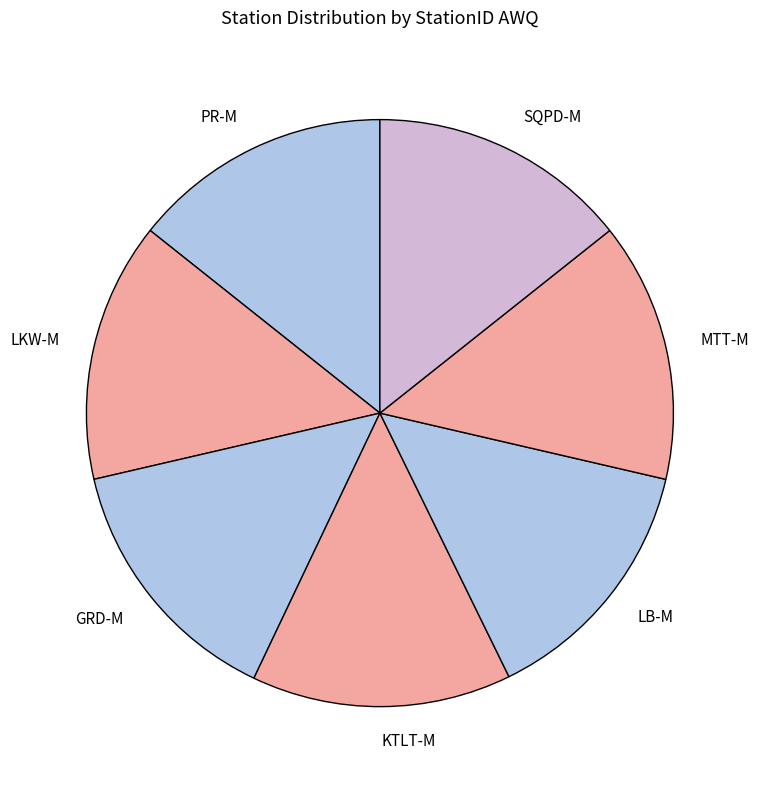

True or false: LB-M accounts for 14% of the total.

True